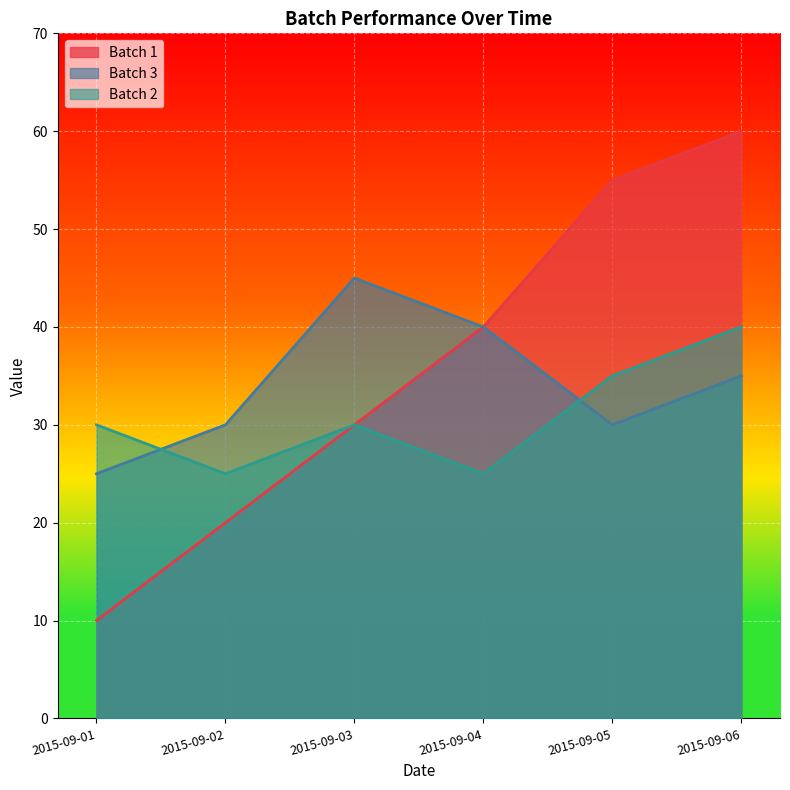

How many lines are shown in the chart?

3